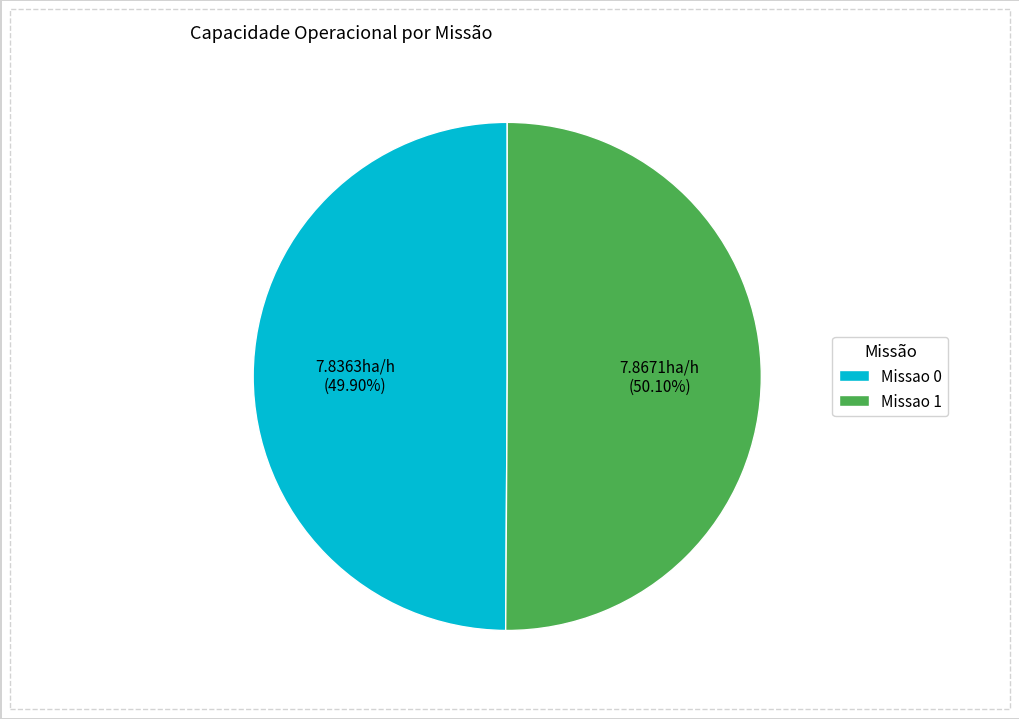

To the nearest percent, what portion does Missao 0 represent?

50%